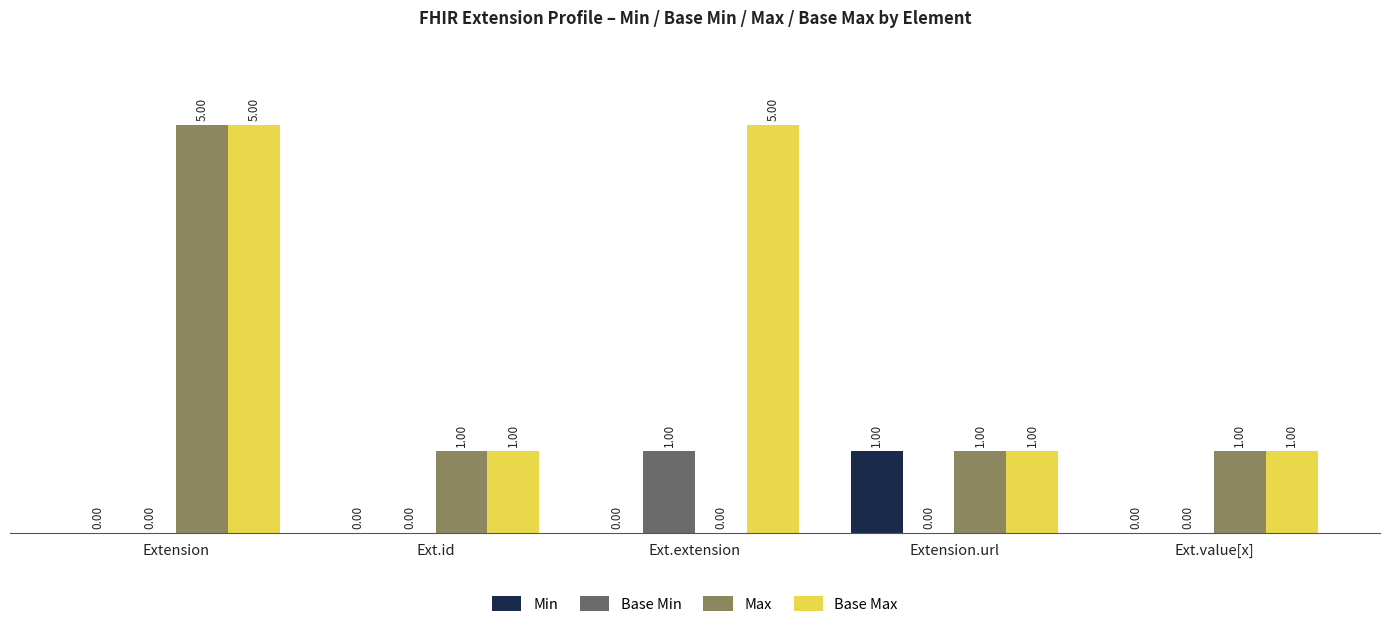

At which category is the sum across all series the highest?

Extension